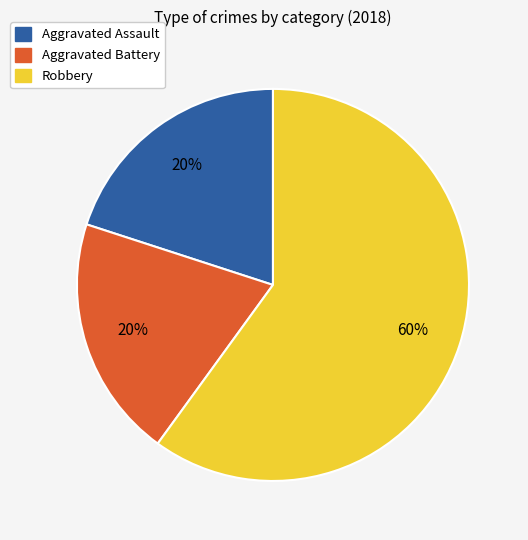

True or false: Aggravated Battery accounts for 25% of the total.

False